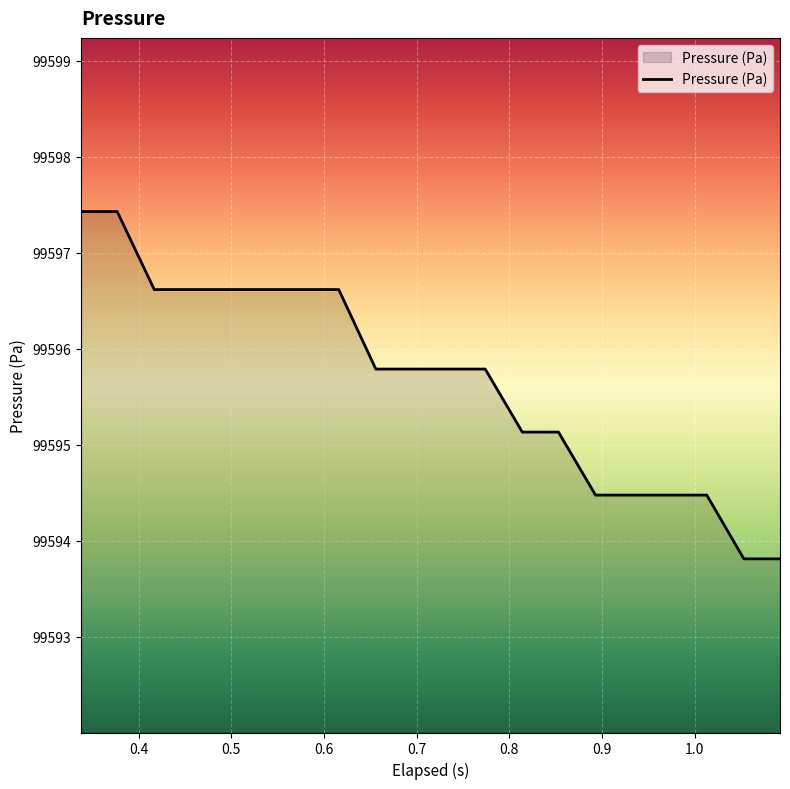

What is the smallest value displayed?

99593.8